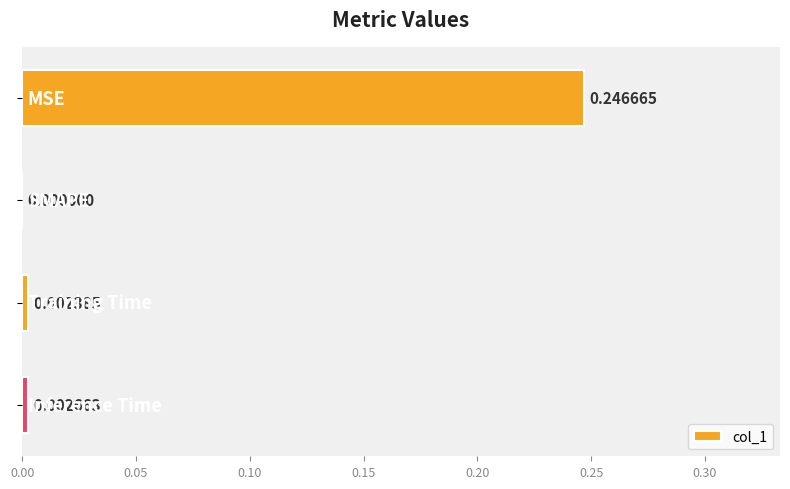

What is the sum of all values?

0.3